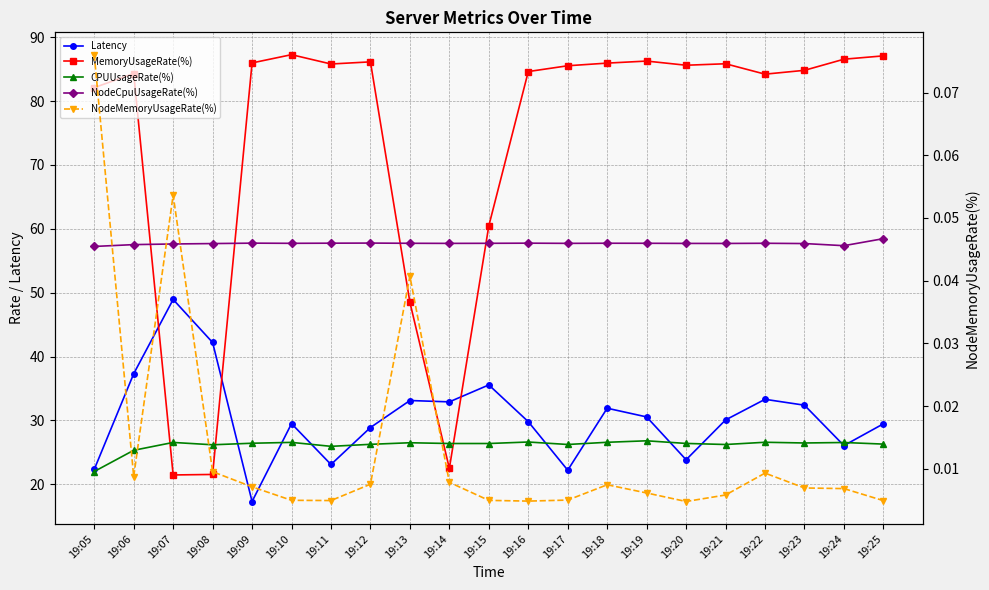

What are all the series names shown in the legend?

Latency, MemoryUsageRate(%), CPUUsageRate(%), NodeCpuUsageRate(%), NodeMemoryUsageRate(%)